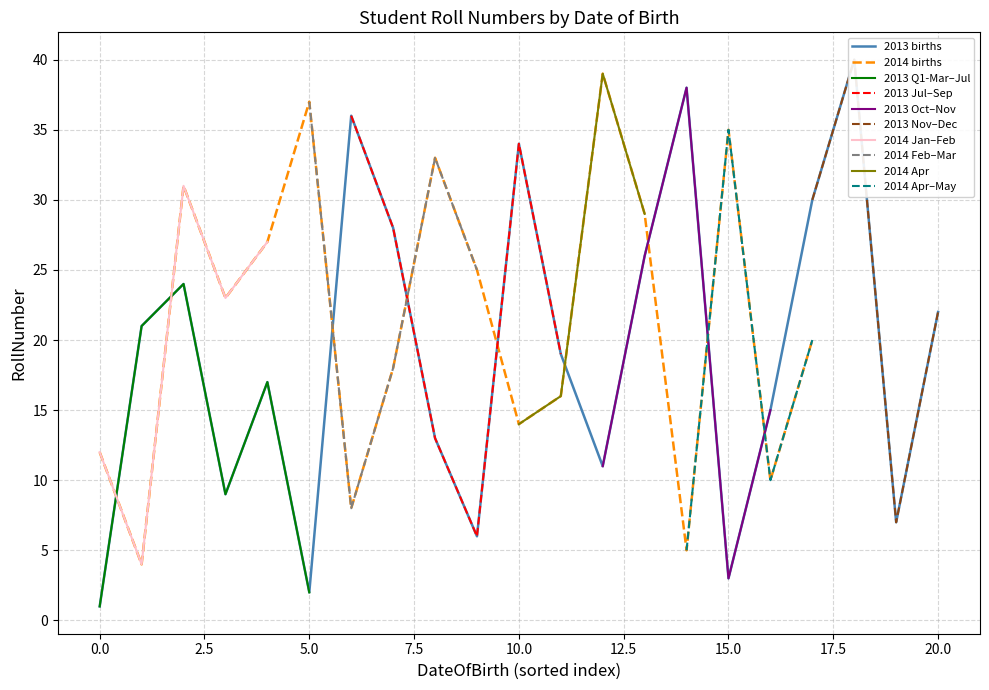

Is it true that 2014 births equals 35 at 15.0?

True